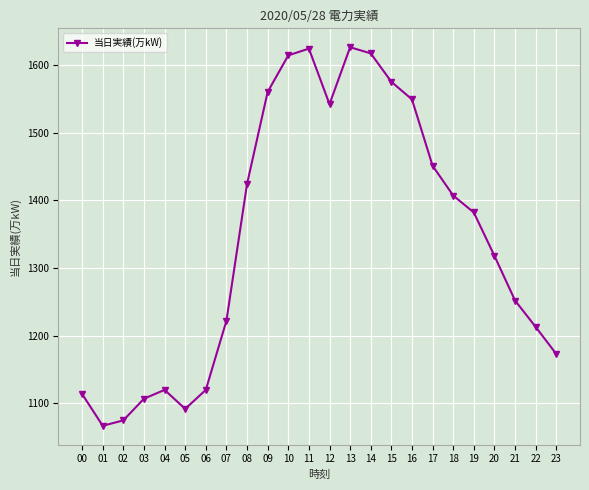

What is the sum of the values at 05 and 01?

2159